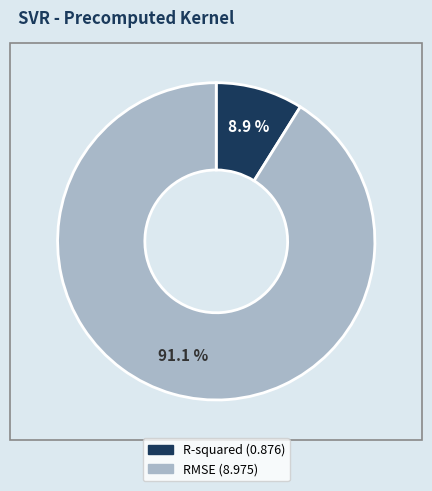

What is the majority slice?

RMSE